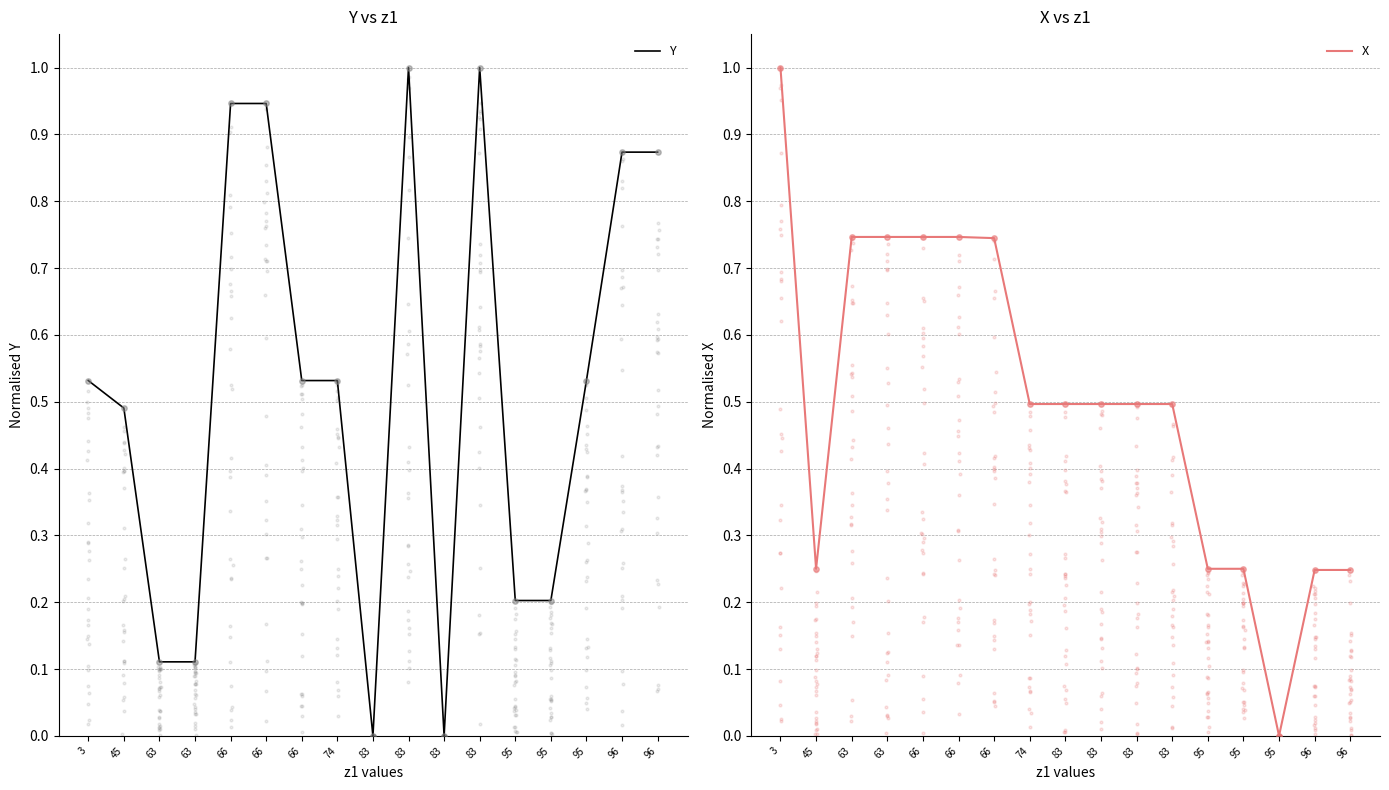

At how many categories does at least one series exceed 0?

17